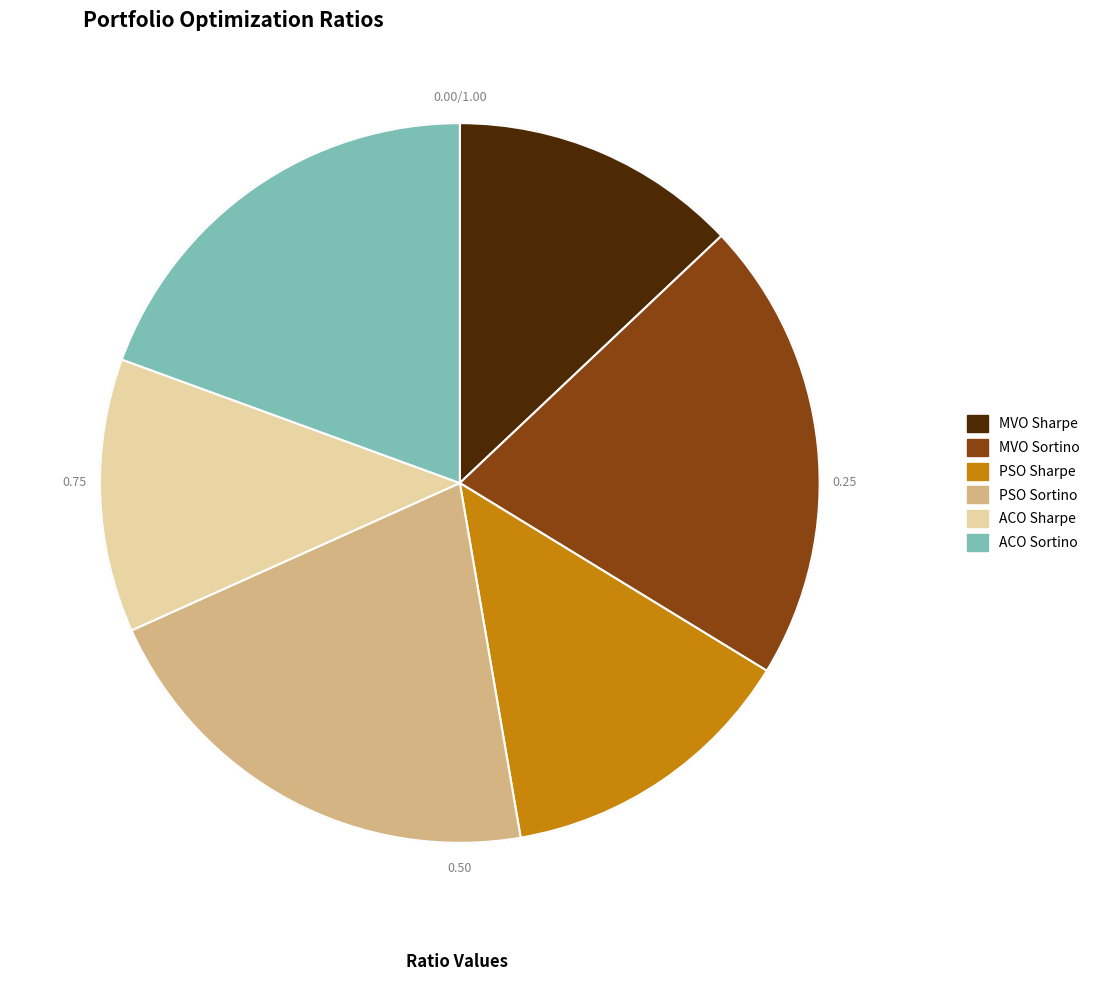

Count the number of slices in the pie.

6